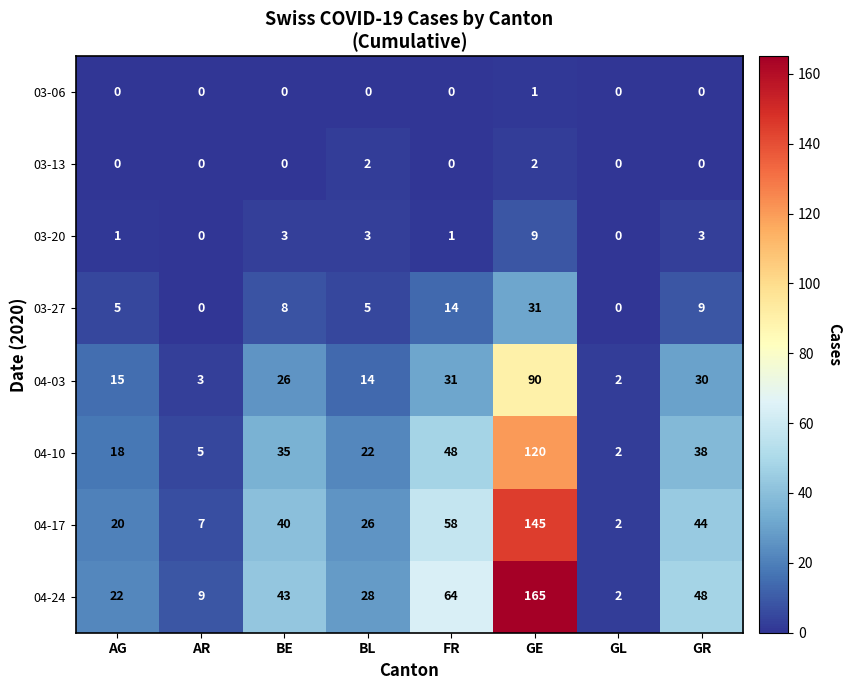

Is it true that 04-10 equals 37 at BL?

False